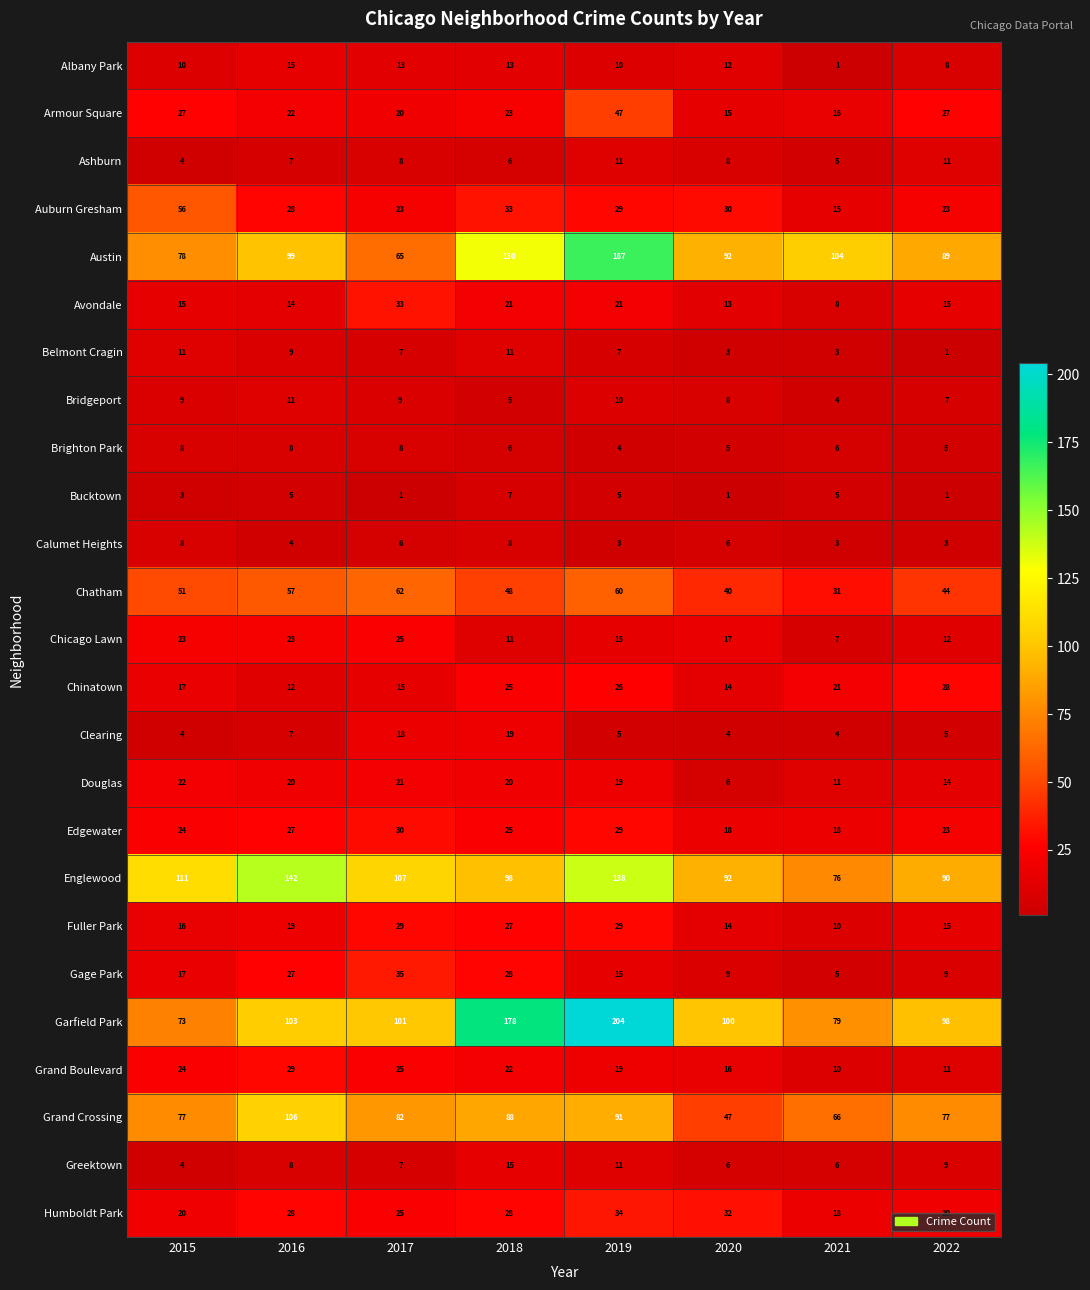

At which label does Auburn Gresham reach its minimum?

2021